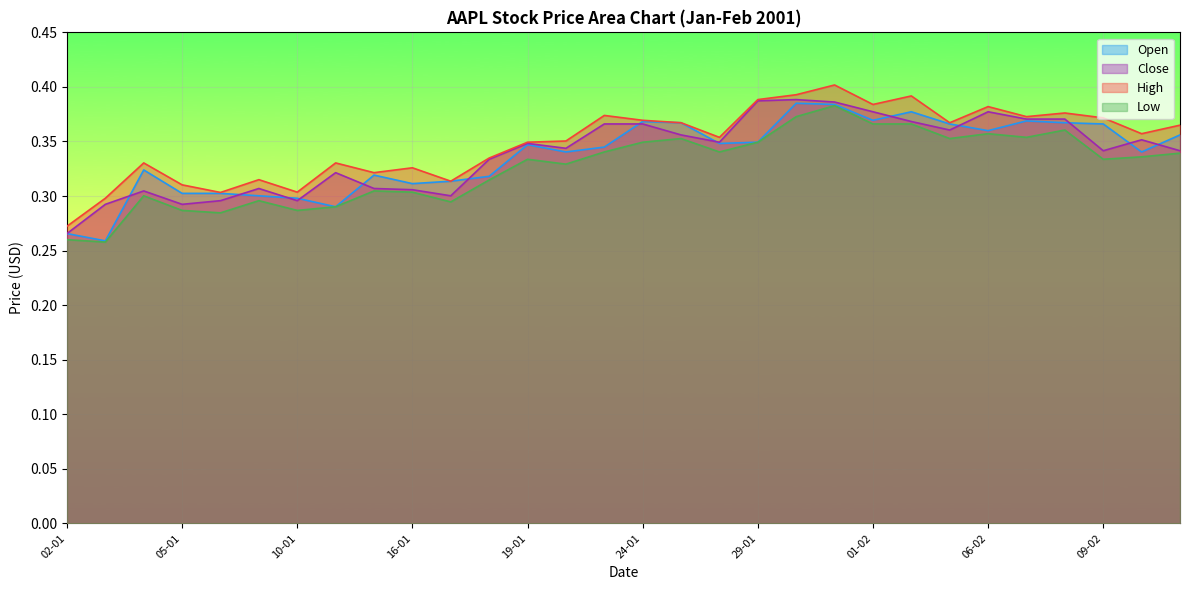

At which label is High closest to 0?

02-01